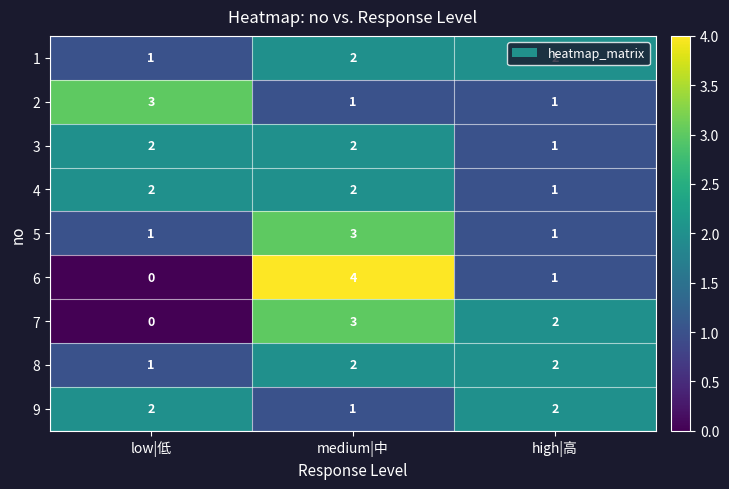

At which category does the chart reach its minimum across all series?

low|低